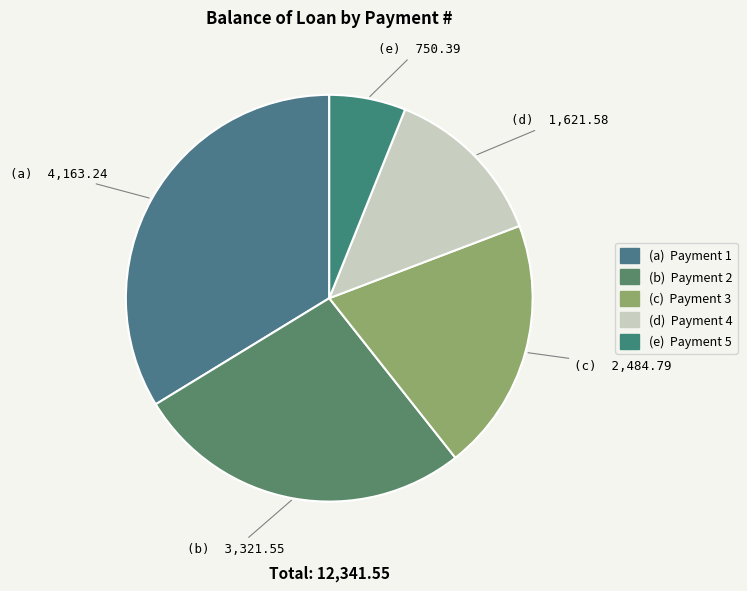

Count the number of slices in the pie.

5